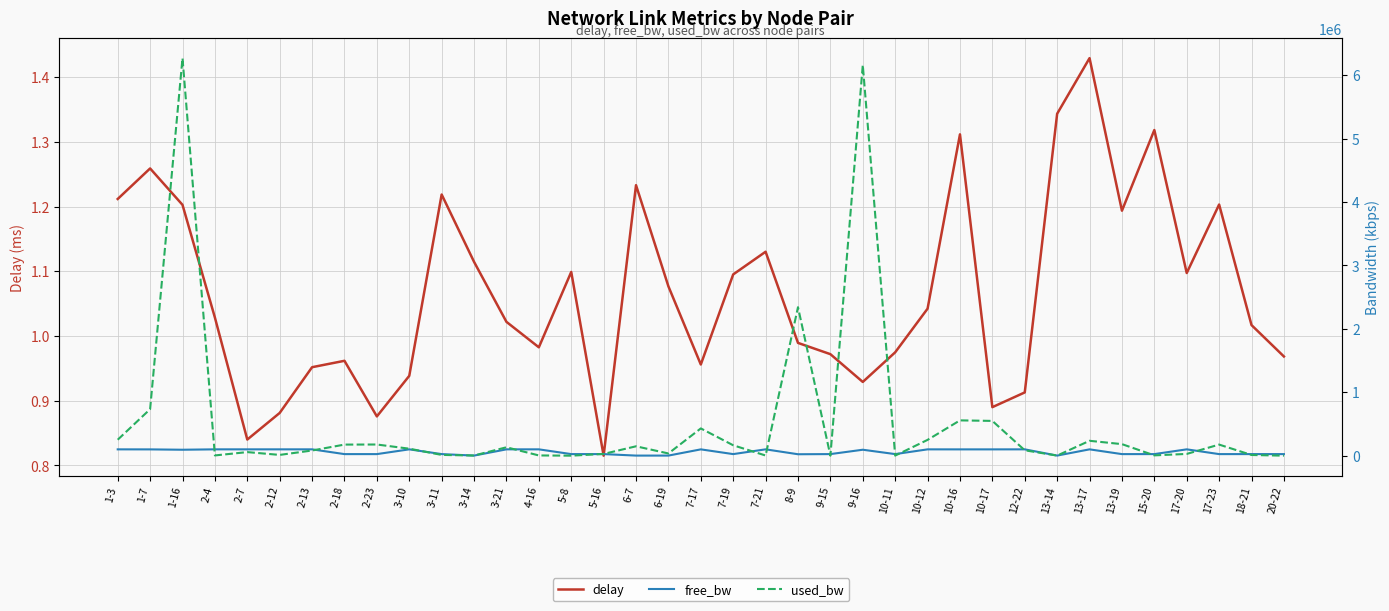

Between which two adjacent categories do free_bw and used_bw first intersect?

1-16 and 2-4